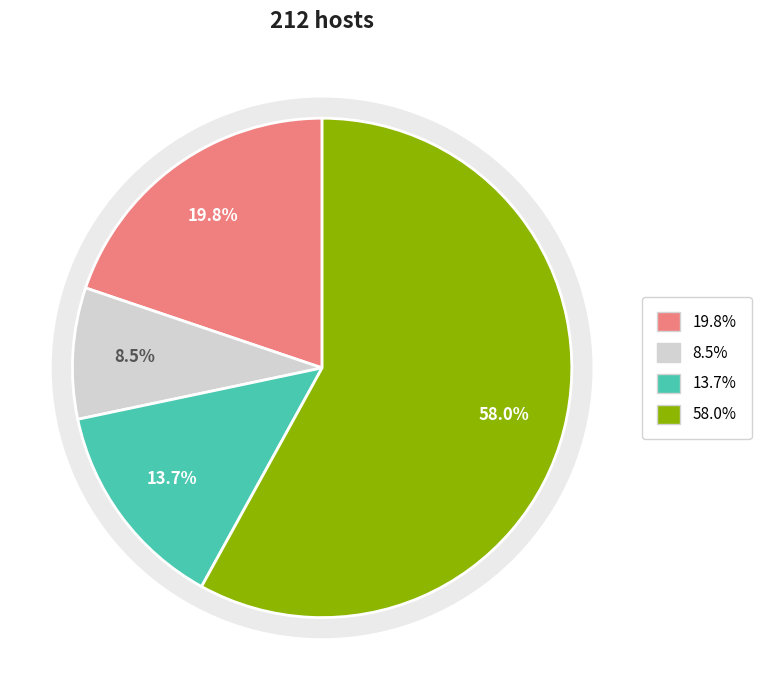

What is the total percentage of Step 4 and Step 1?

77.8%